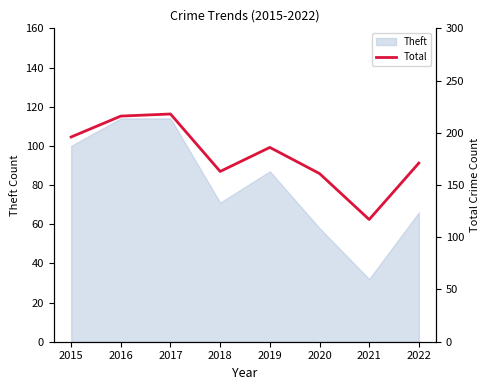

Is it true that Theft equals 50 at 2018?

False